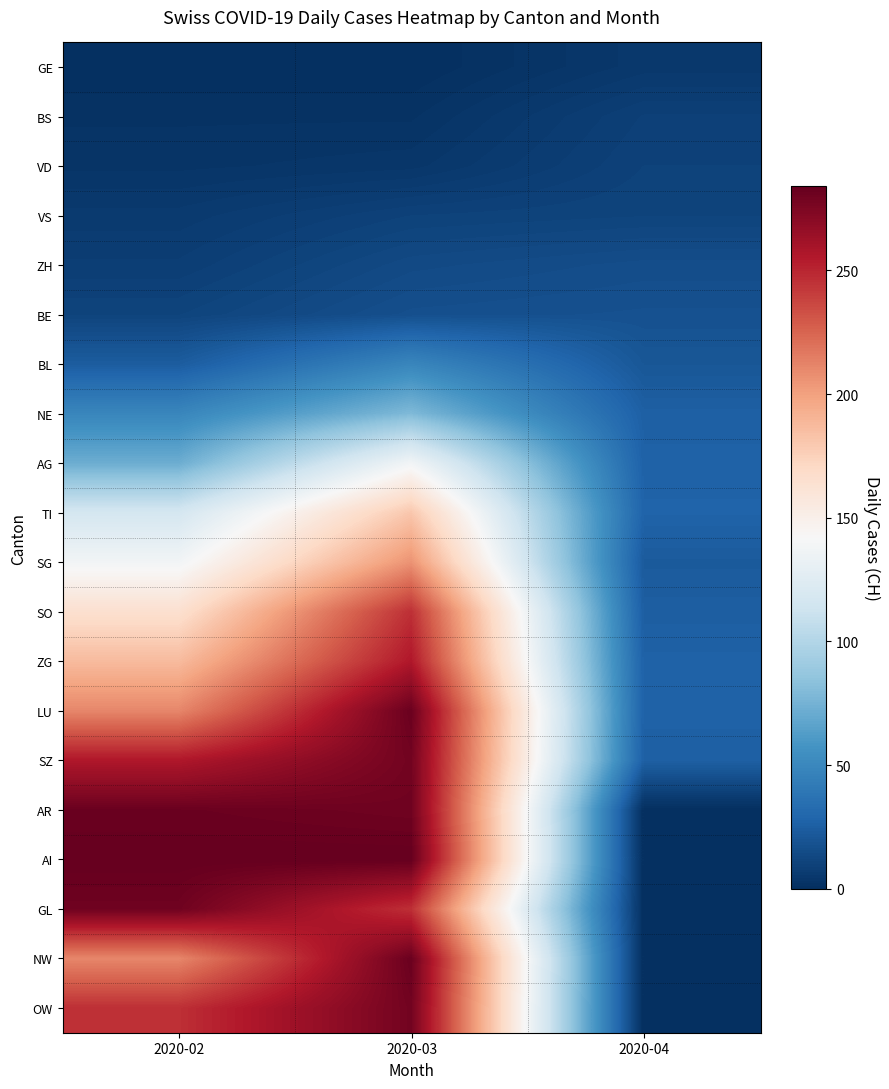

At how many categories does at least one series exceed 228?

2